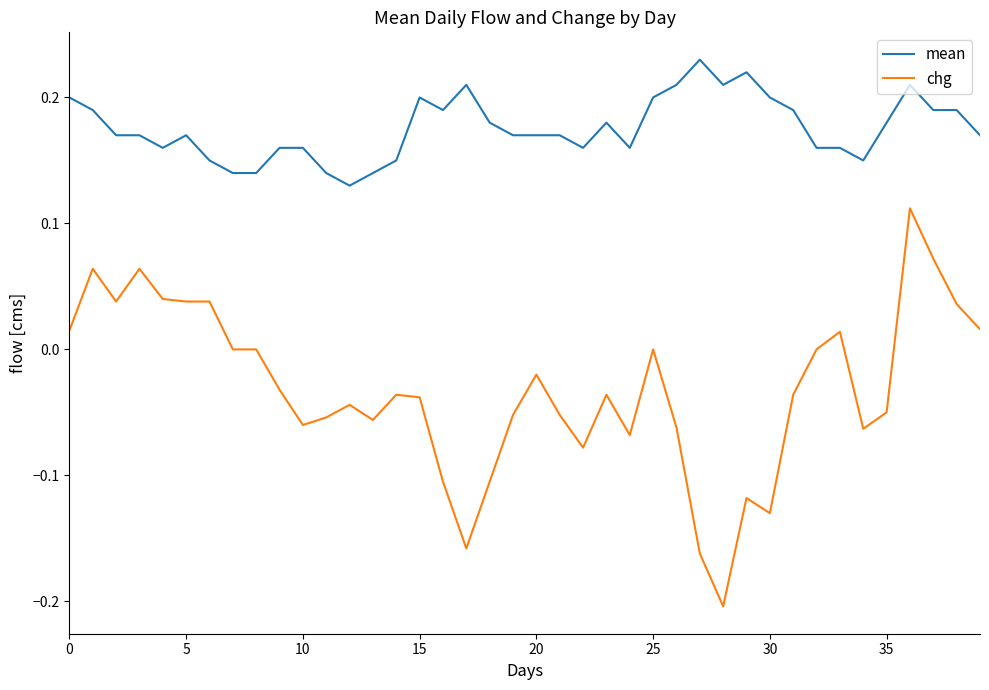

True or false: chg and mean intersect in this chart.

False